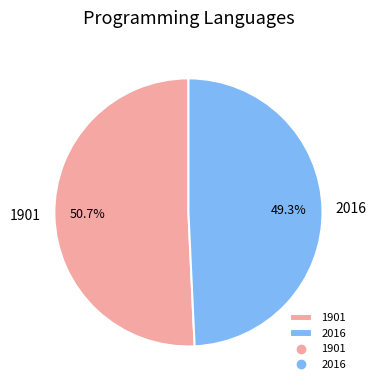

Rank the categories by value from lowest to highest.

2016, 1901